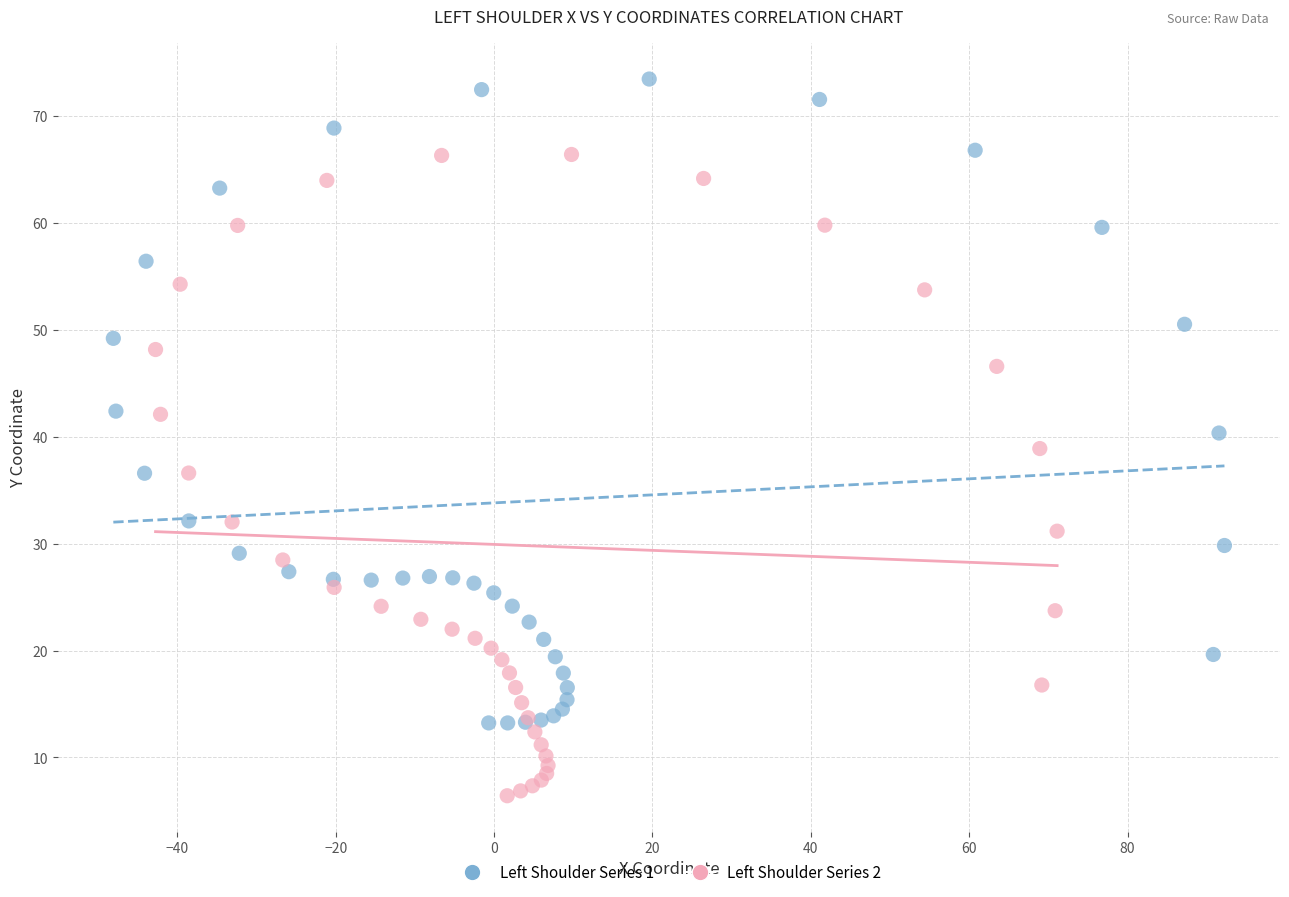

Which series reaches the minimum Y coordinate?

Left Shoulder Series 2